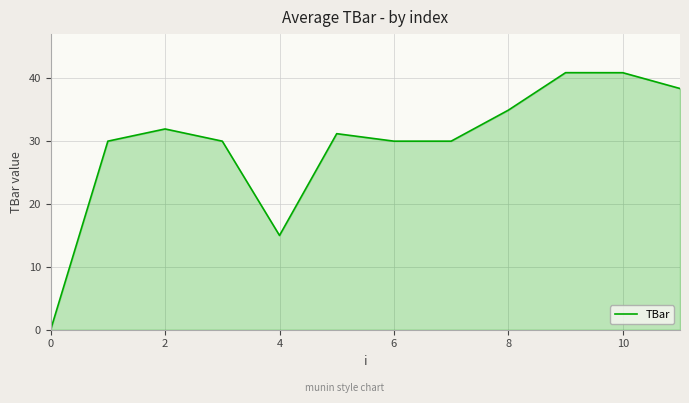

What is the difference between the maximum and minimum values?

40.9